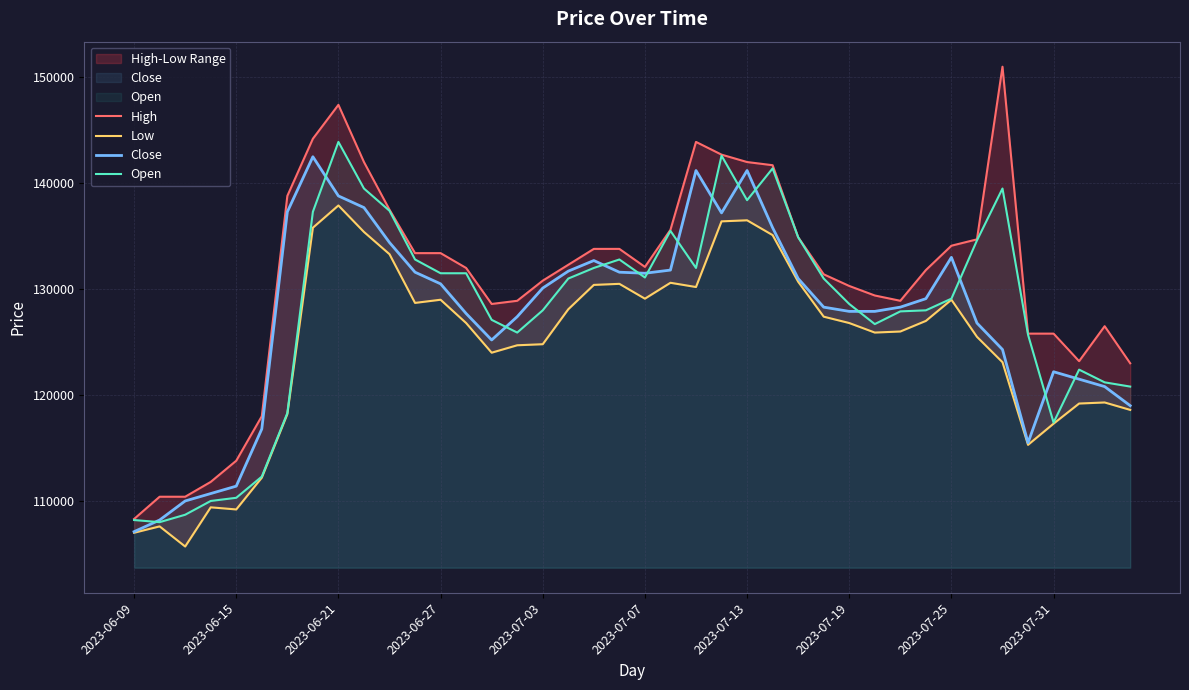

What is the maximum value for Open?

143900